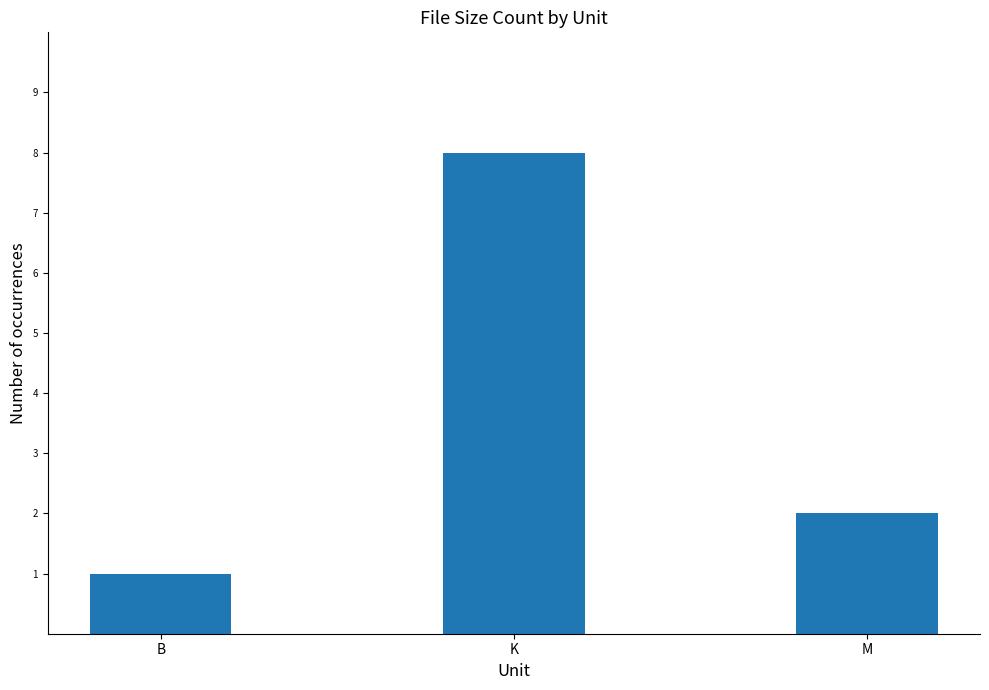

Reading right to left, transcribe all the data shown in this chart.

2	8	1